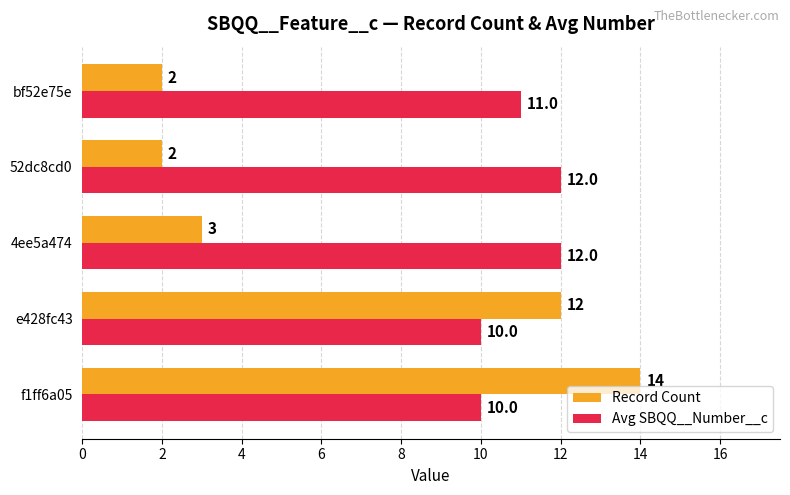

The value of Record Count at bf52e75e is 2. True or false?

True